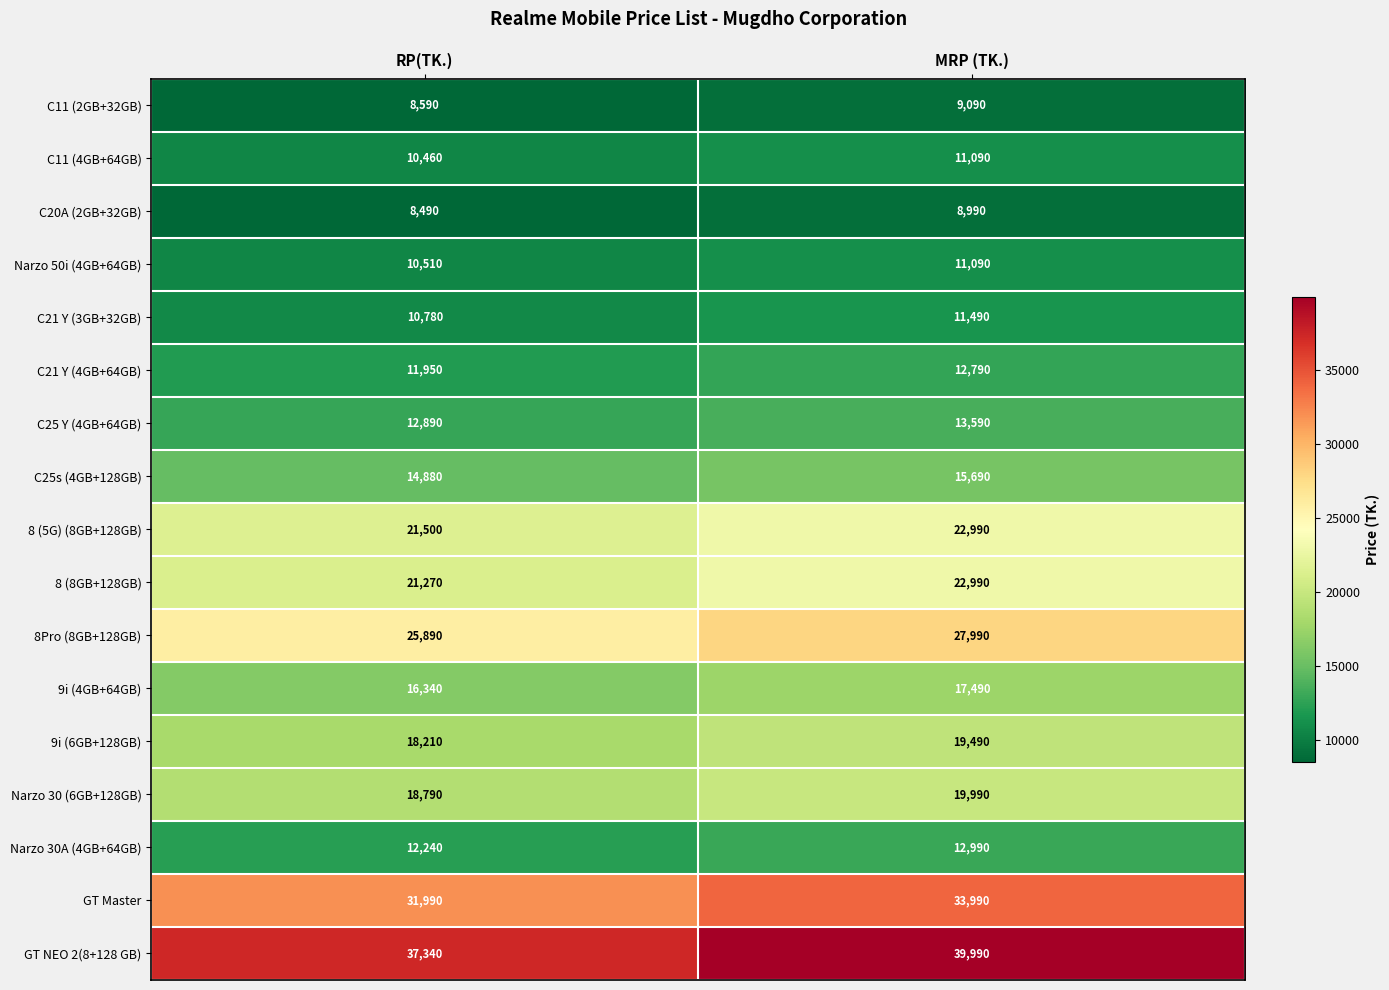

Is it true that C25 Y (4GB+64GB) equals 21771 at MRP (TK.)?

False